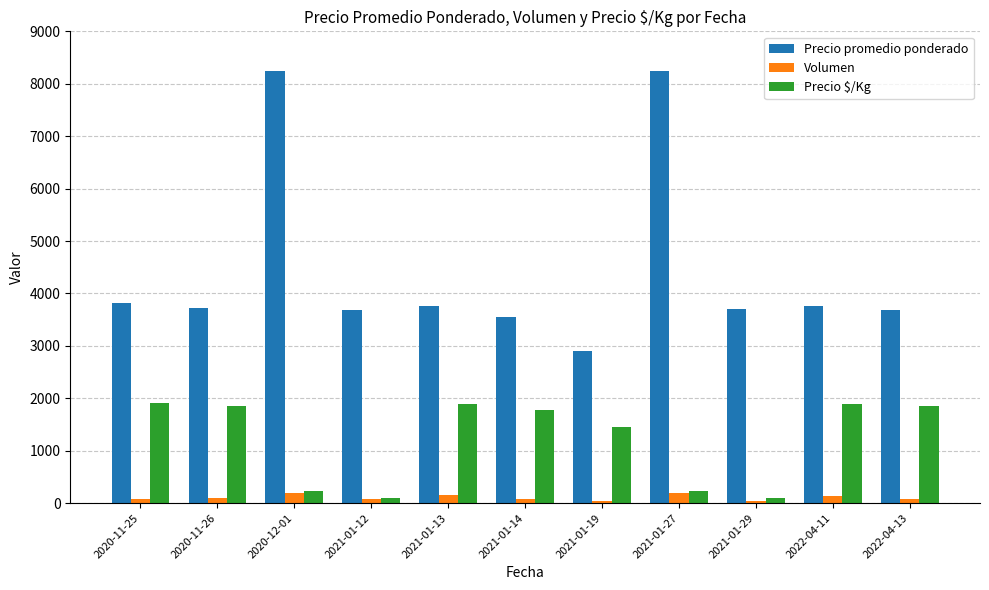

What position from the right is 2022-04-13?

1